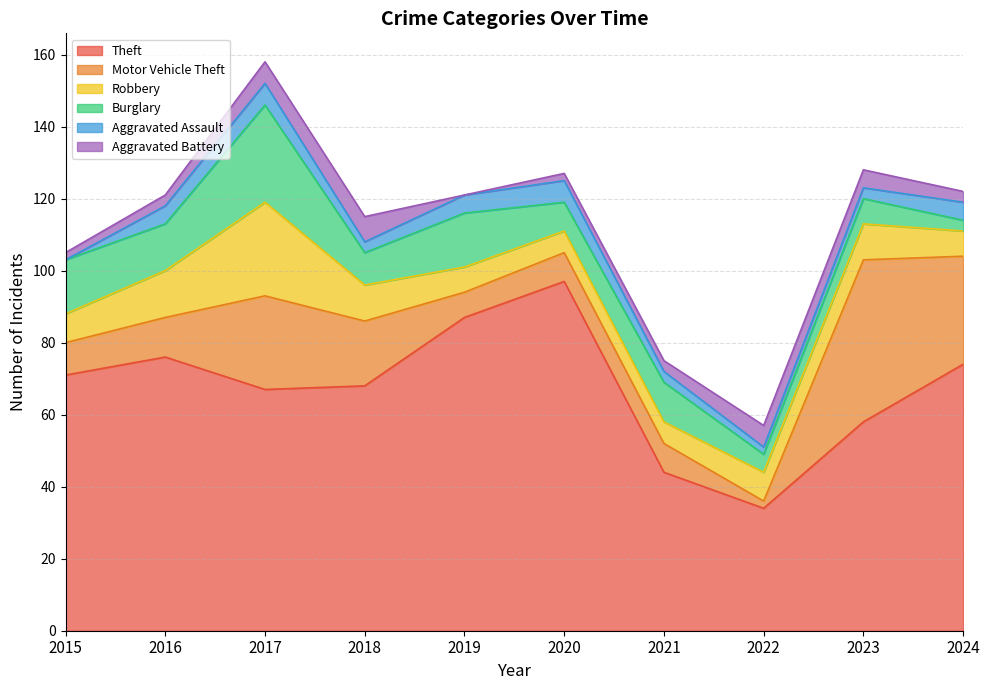

Which label corresponds to the largest value in the chart?

2020